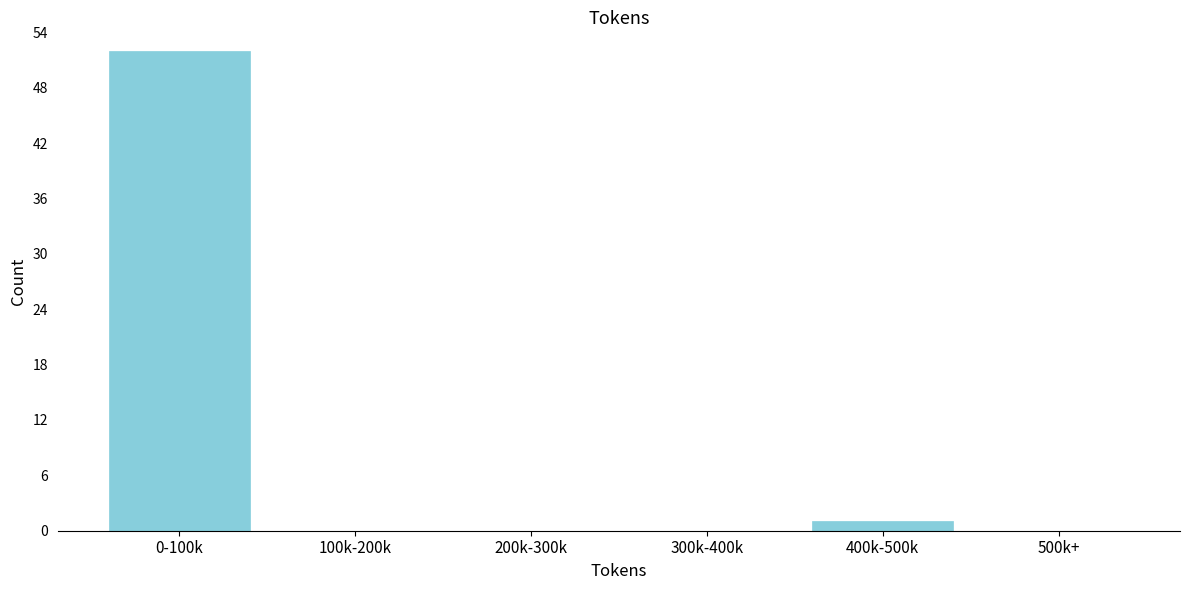

Reading left to right, transcribe all the data shown in this chart.

0-100k=52	100k-200k=0	200k-300k=0	300k-400k=0	400k-500k=1	500k+=0